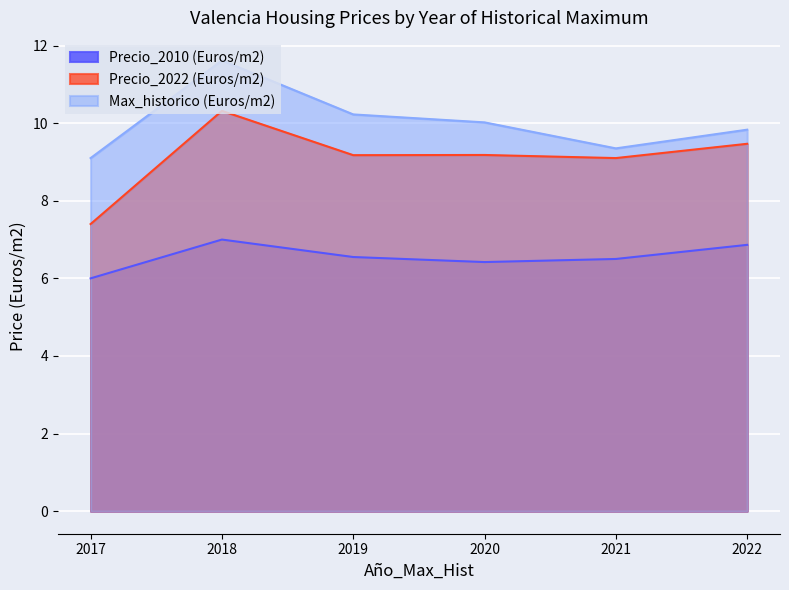

Which category has the lowest value in the Precio_2022 (Euros/m2) series?

2017